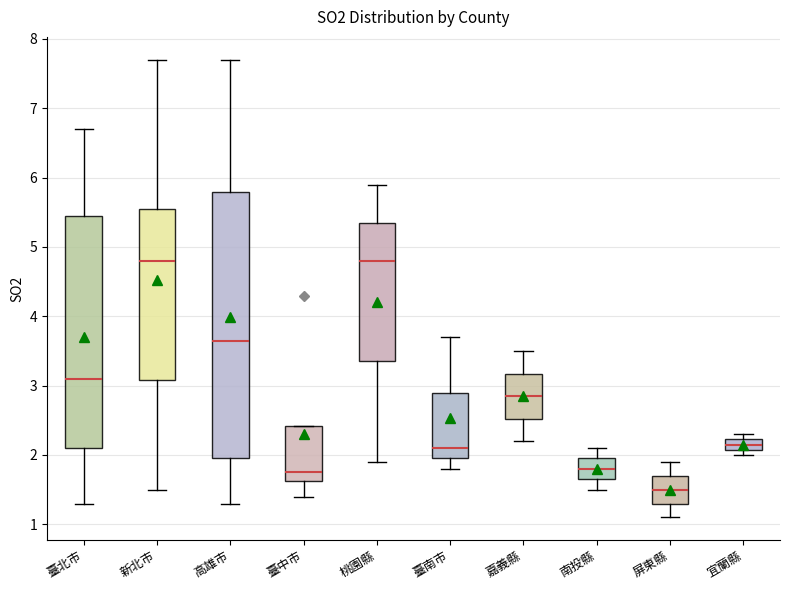

Where is the lower edge of the box for 宜蘭縣 on the y-axis? The values are not printed on the chart, so give them approximately, as read against the axis.

2.1